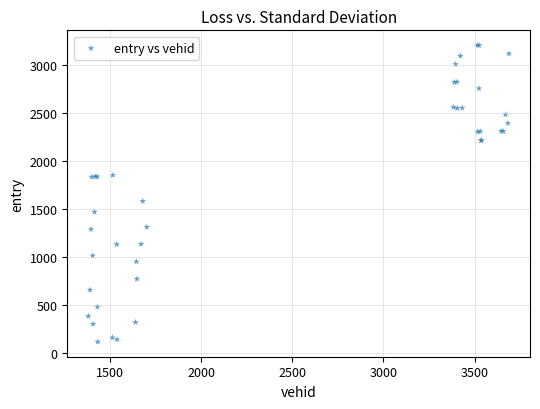

What Y value in the scatter plot is closest to 1657?

1578.7